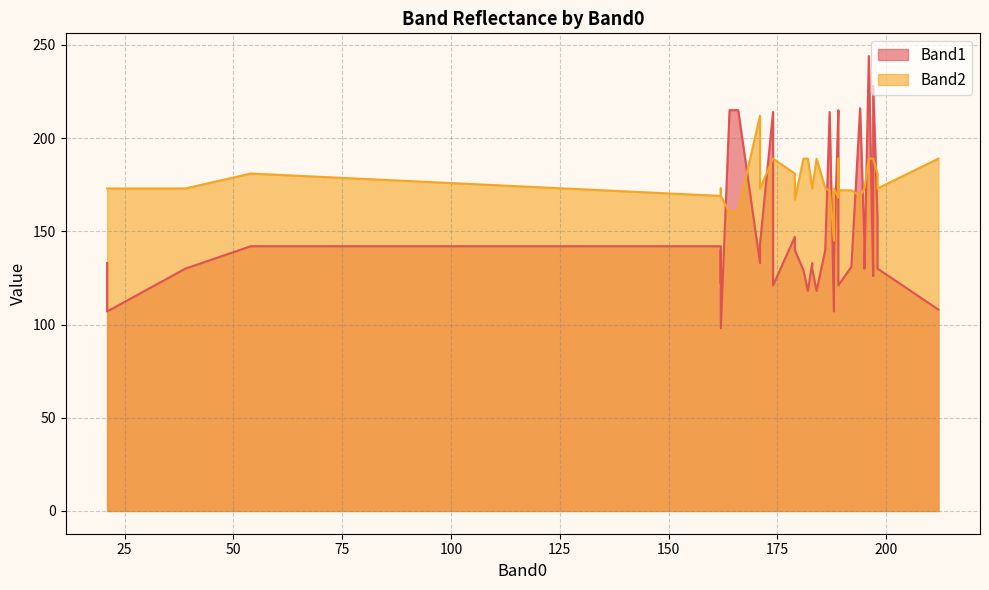

Rank the categories by Band1 value from highest to lowest.

196, 197, 194, 164, 189, 166, 187, 174, 189, 198, 179, 195, 171, 162, 54, 186, 179, 162, 188, 21, 171, 183, 197, 192, 197, 183, 39, 198, 195, 181, 197, 162, 189, 174, 184, 182, 212, 21, 188, 162